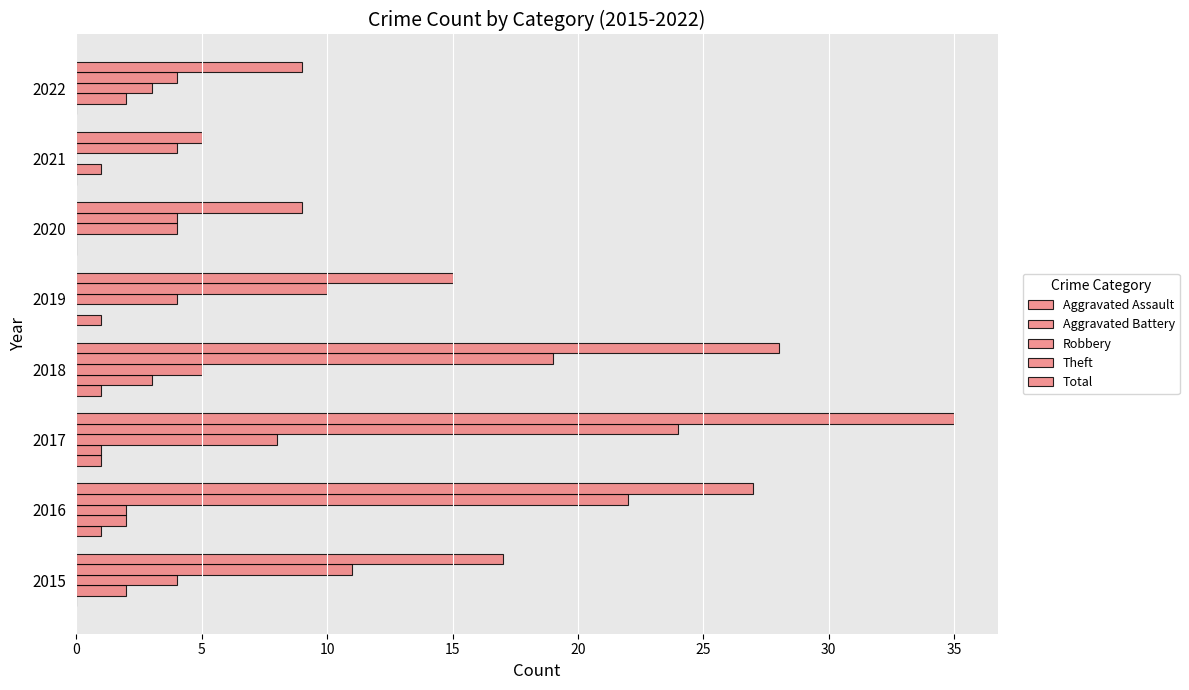

Count the number of data series in this chart.

5